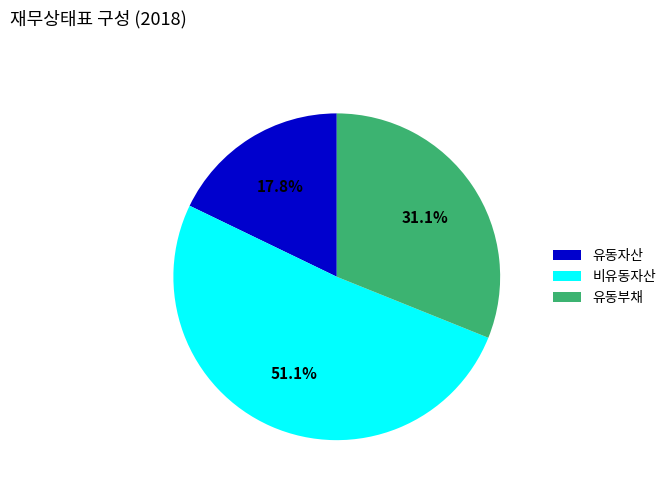

How many slices are in this pie chart?

3